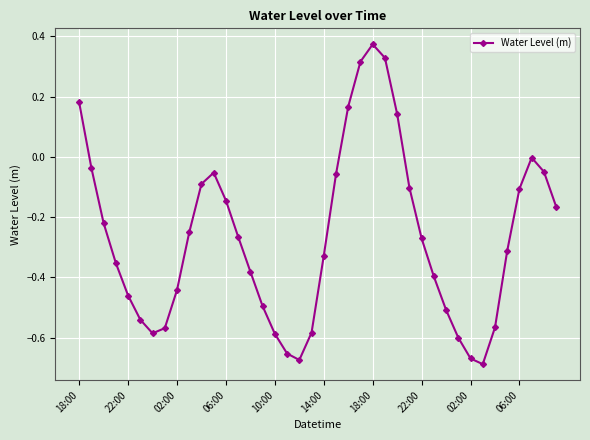

True or false: there are more than 2 points higher than both neighbors.

True